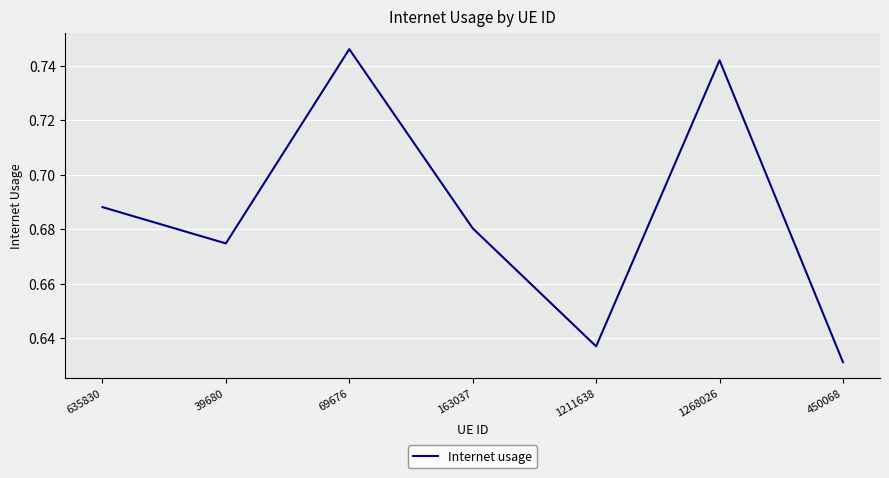

Where is the data nearest to the value 0?

450068